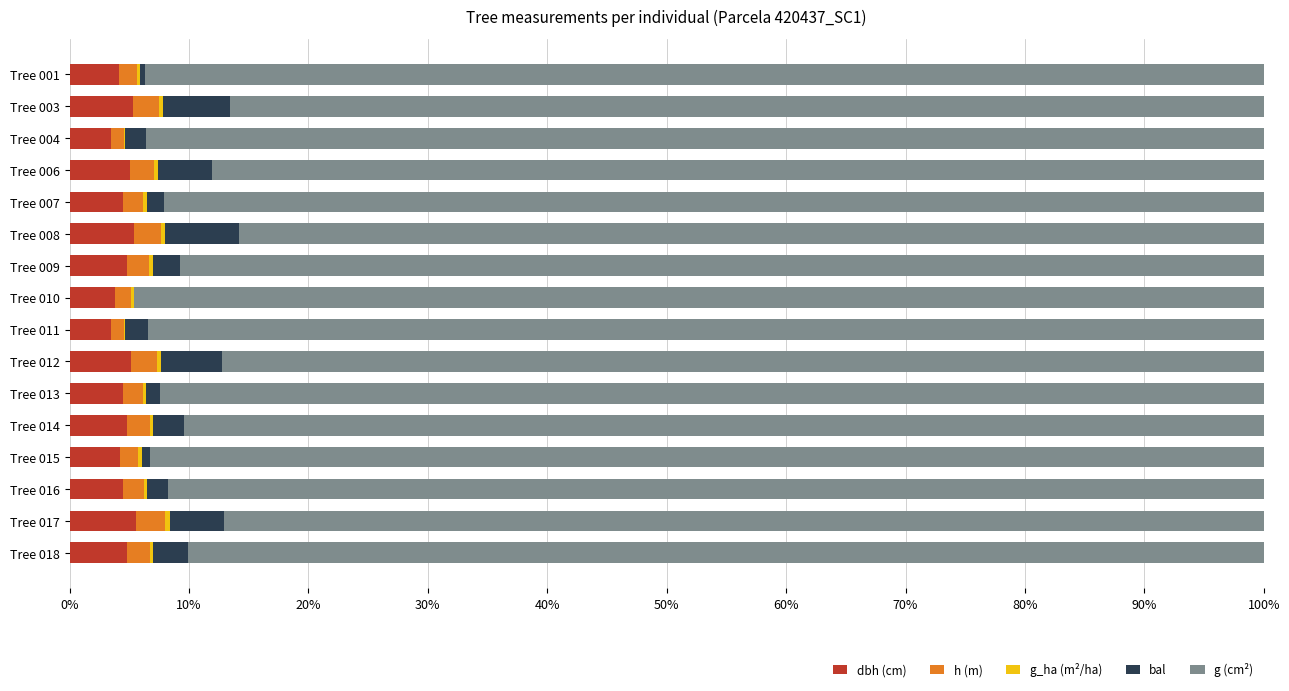

The dbh (cm) series shows 1.4 at Tree 007. True or false?

False